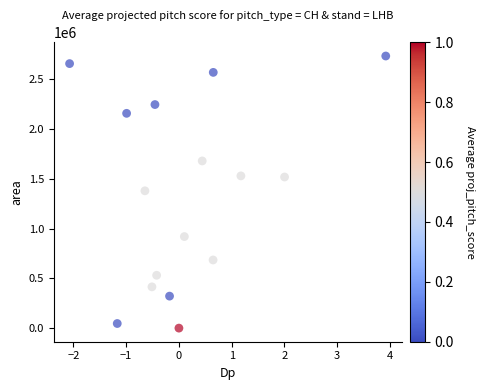

How many data points are displayed?

16